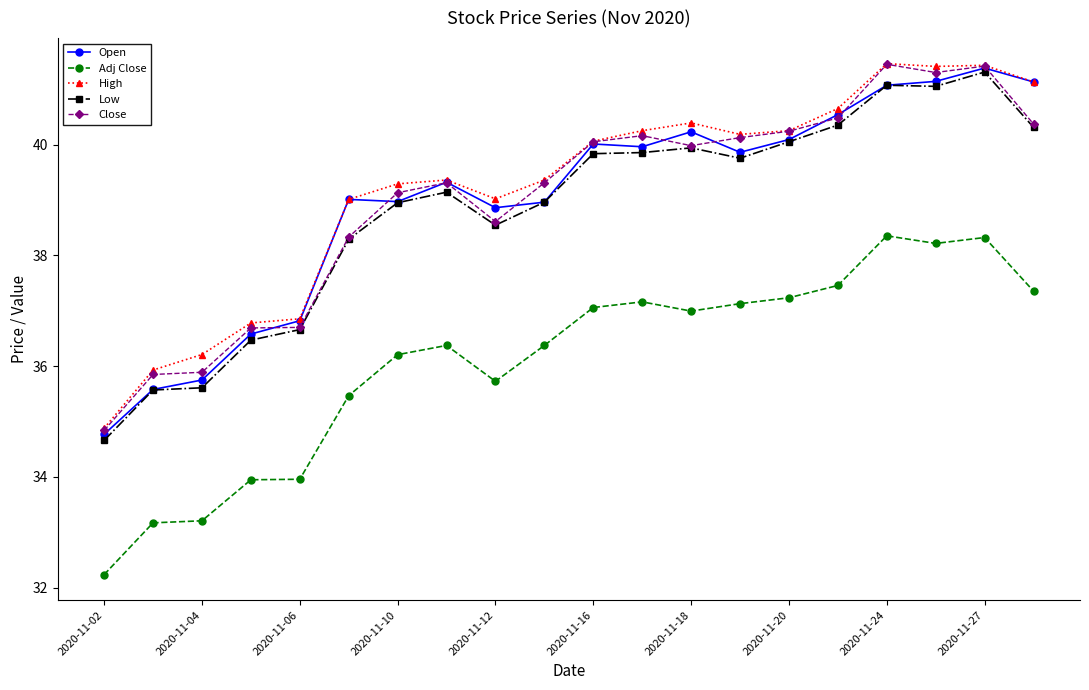

What is the value of the Low point at the 15th from the left?

40.1